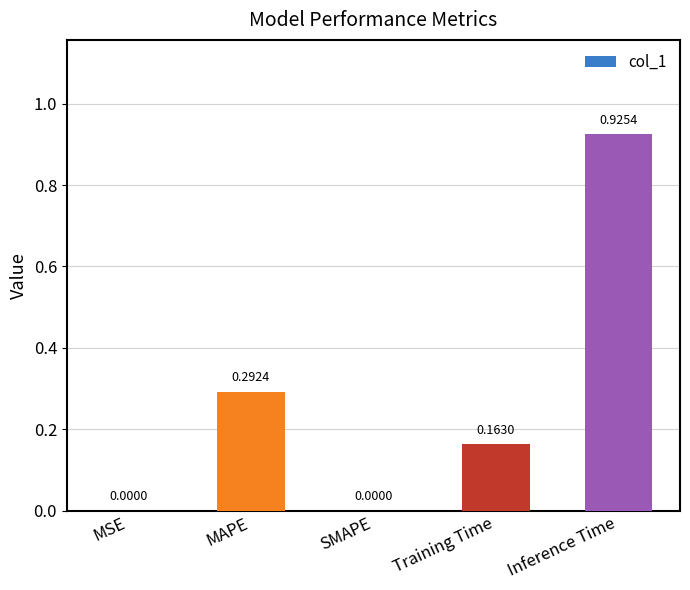

How many series are shown in this chart?

1